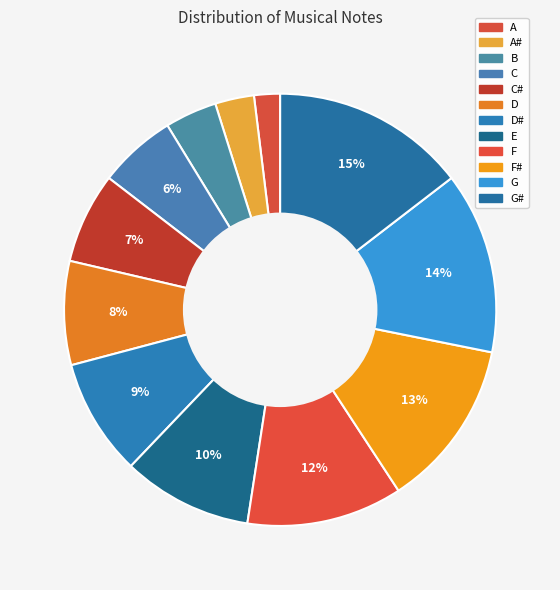

Which category has the biggest portion of the pie?

G#